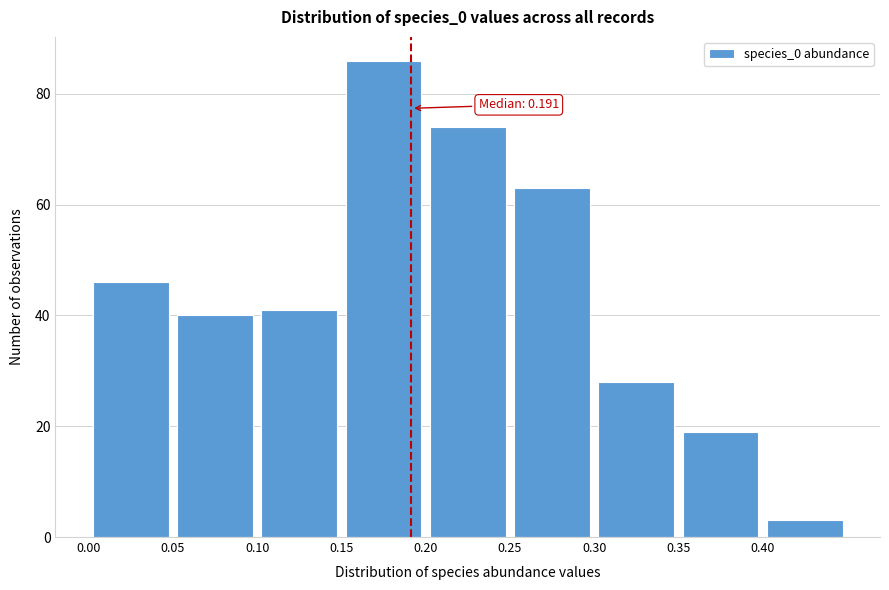

Which range on the x-axis has the tallest bar?

0.15 to 0.20